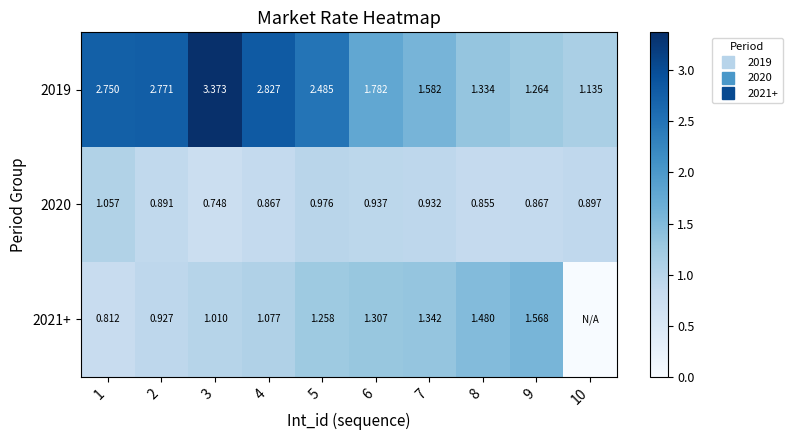

What is the spread (max minus min) of values at 8?

0.6